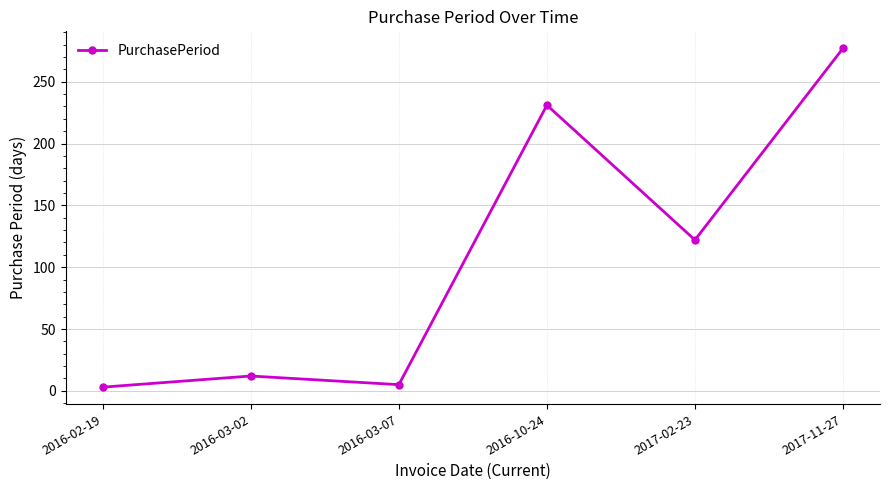

How many points are higher than both their immediate neighbors (excluding endpoints)?

2